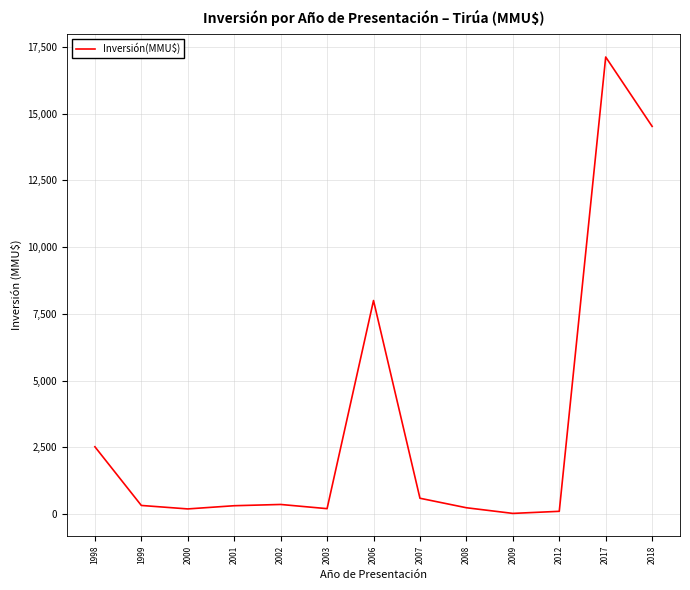

The chart shows a value of 100 at 2012. True or false?

True